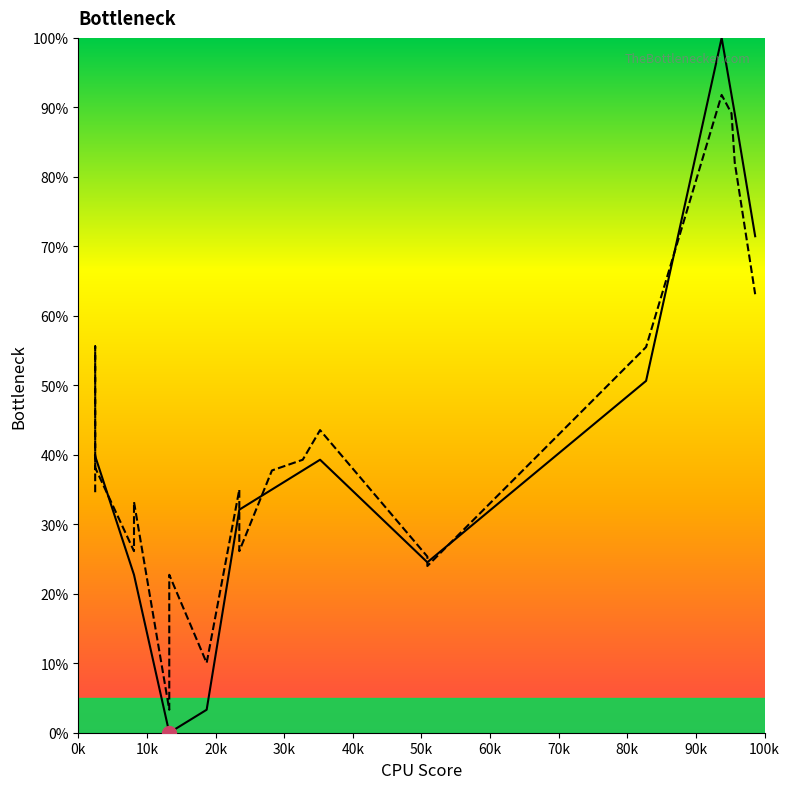

How many categories are shown in the chart?

20